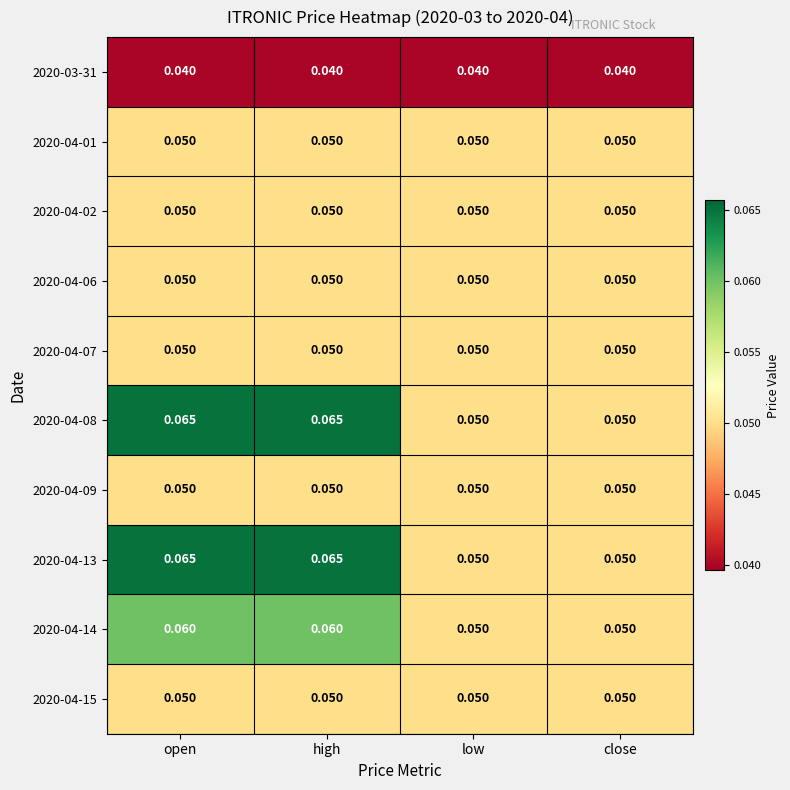

How many distinct data groups are displayed?

10